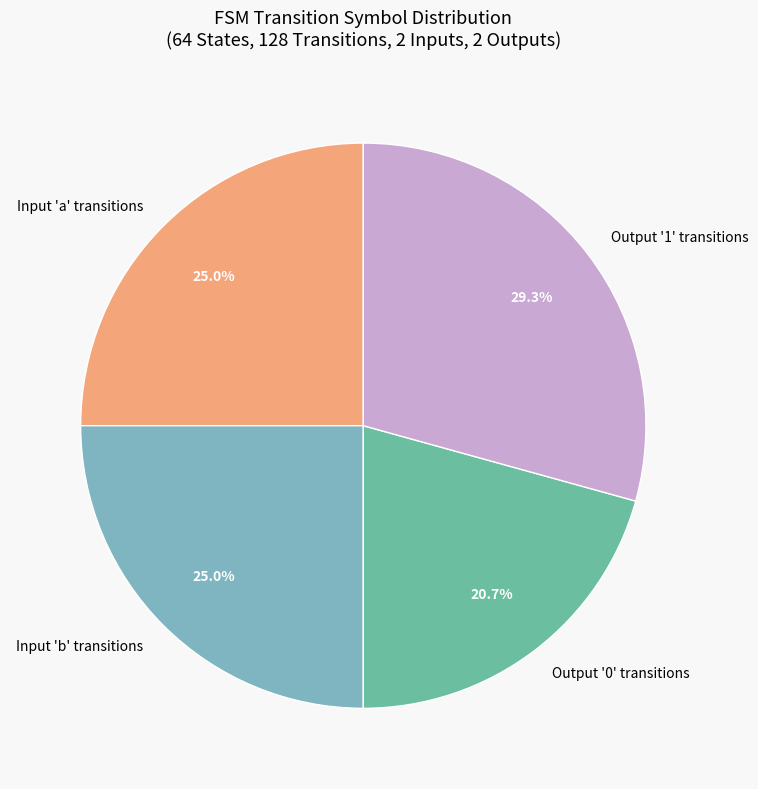

Approximately how many times larger is the value at Output '0' transitions compared to Output '1' transitions?

0.7